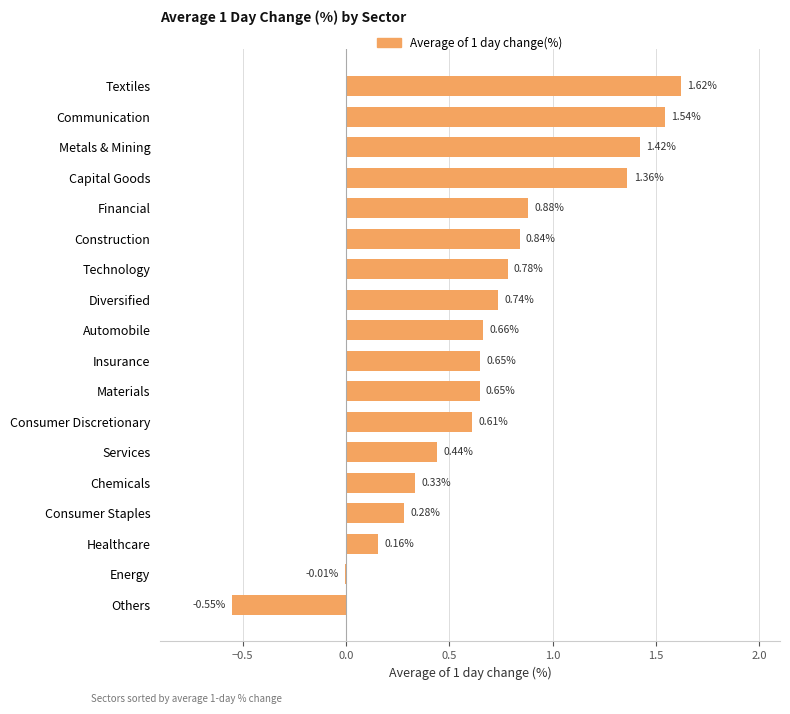

What is the sum of all values?

12.4